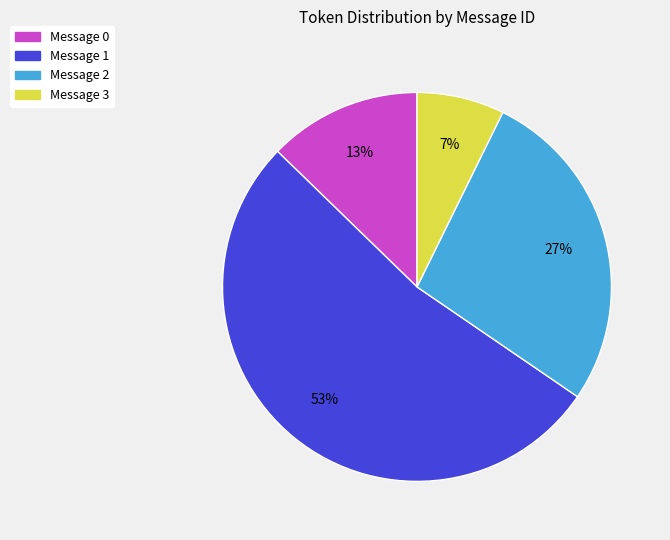

Is there any slice that represents more than half of the pie?

Yes